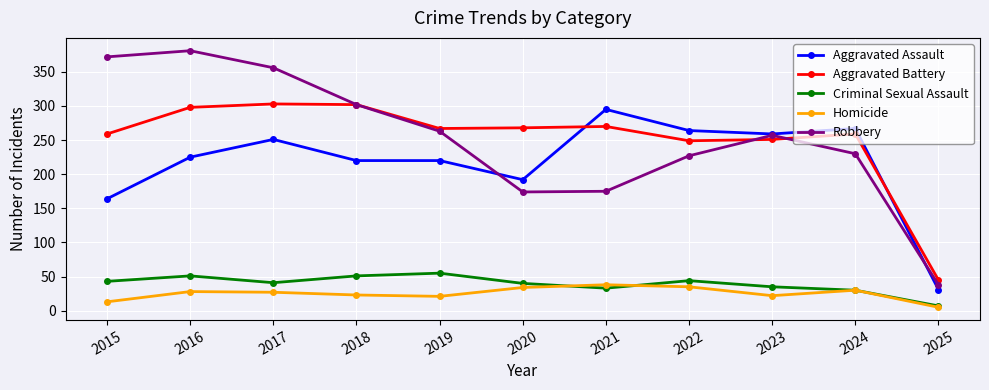

What are all the series names shown in the legend?

Aggravated Assault, Aggravated Battery, Criminal Sexual Assault, Homicide, Robbery